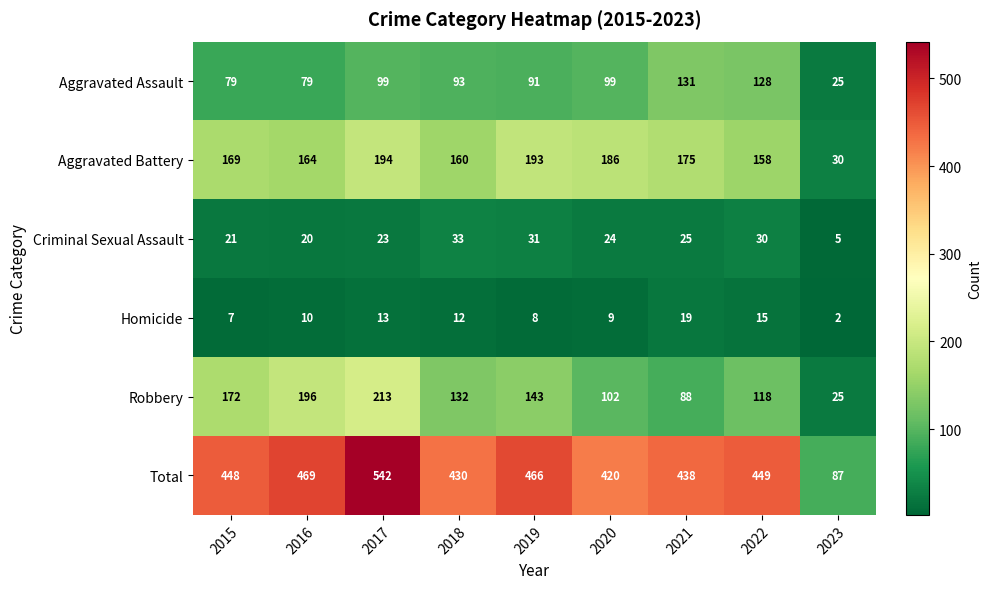

At which category does the chart reach its minimum across all series?

2023